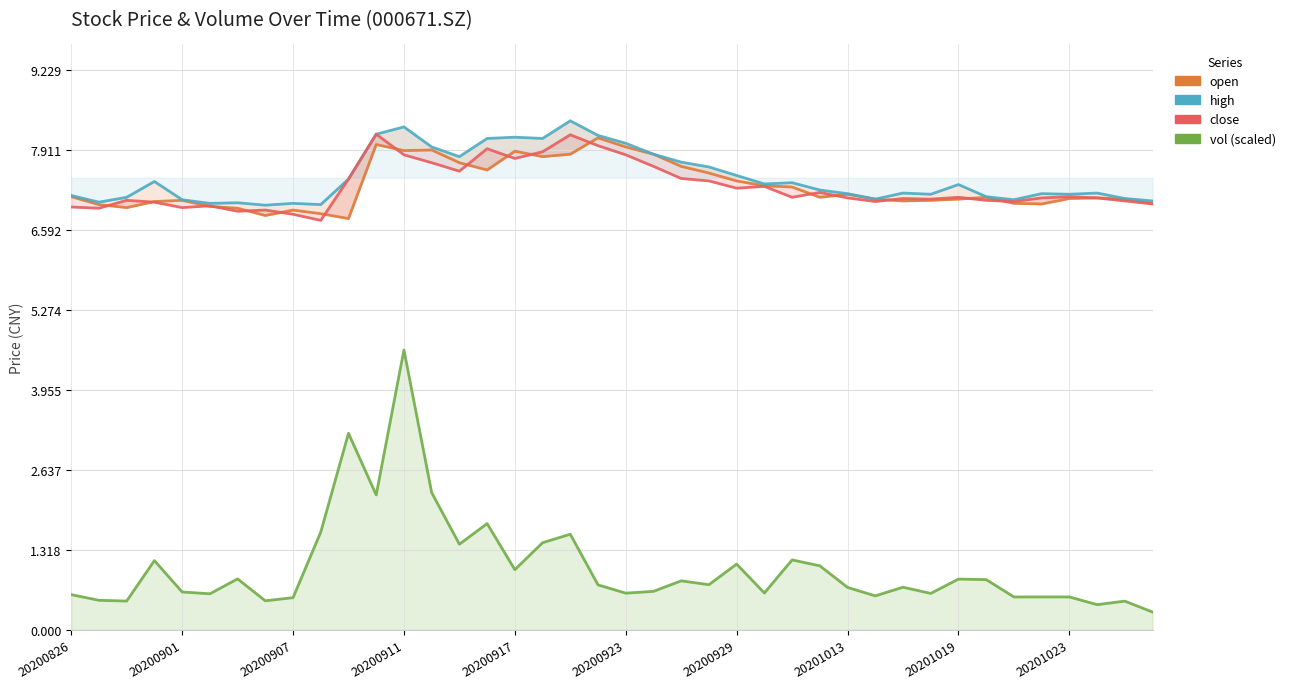

What are all the series names shown in the legend?

open, high, close, vol (scaled)